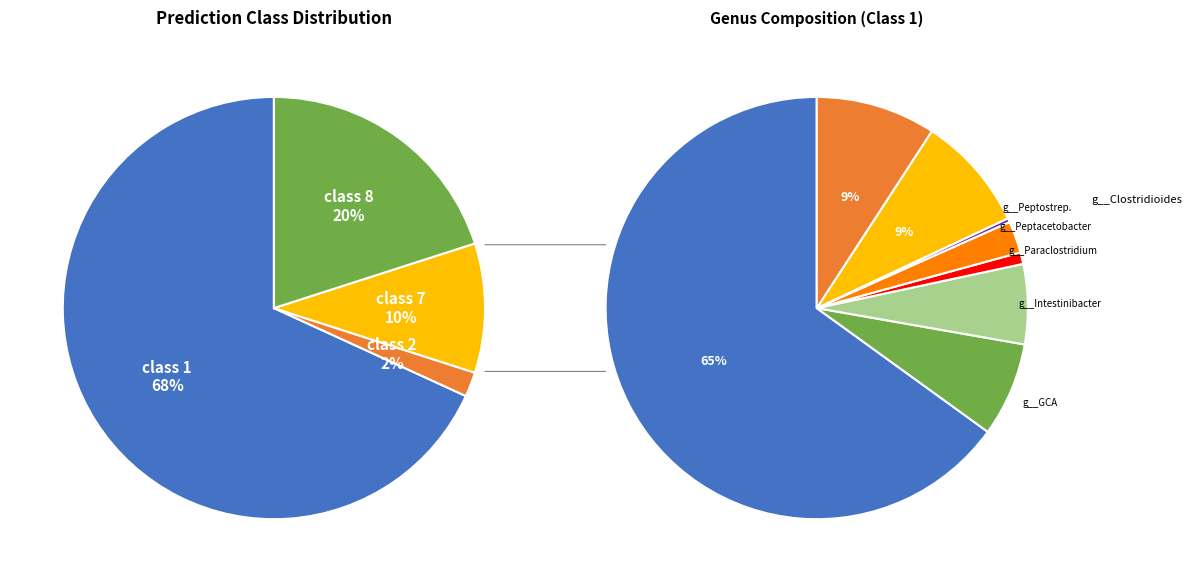

True or false: 2 accounts for 20% of the total.

False